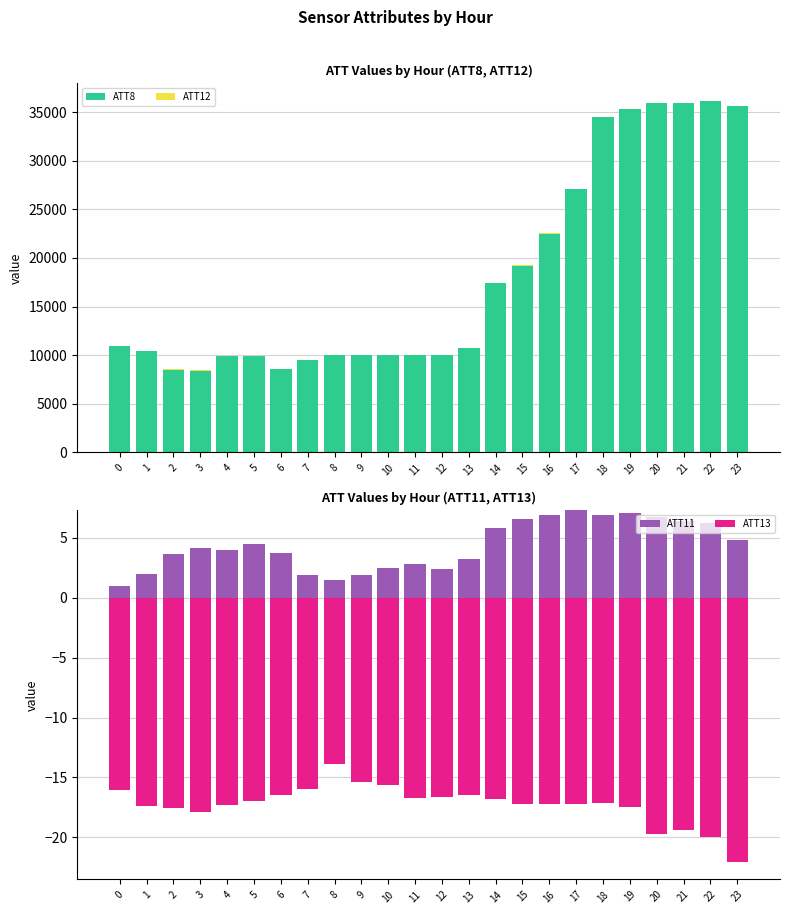

Which series has the largest range (max minus min)?

ATT8